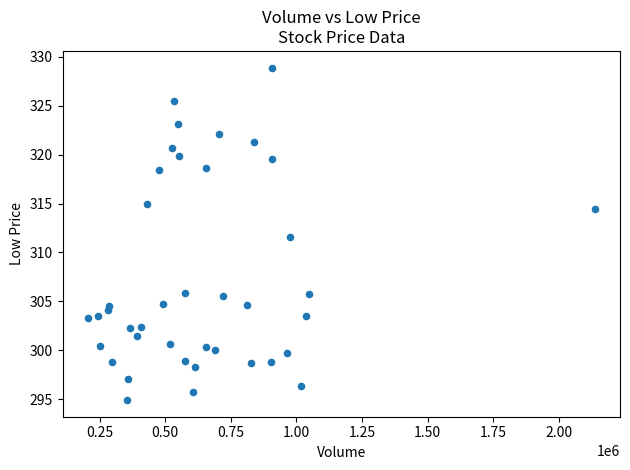

What Y value in the scatter plot is closest to 311?

311.6